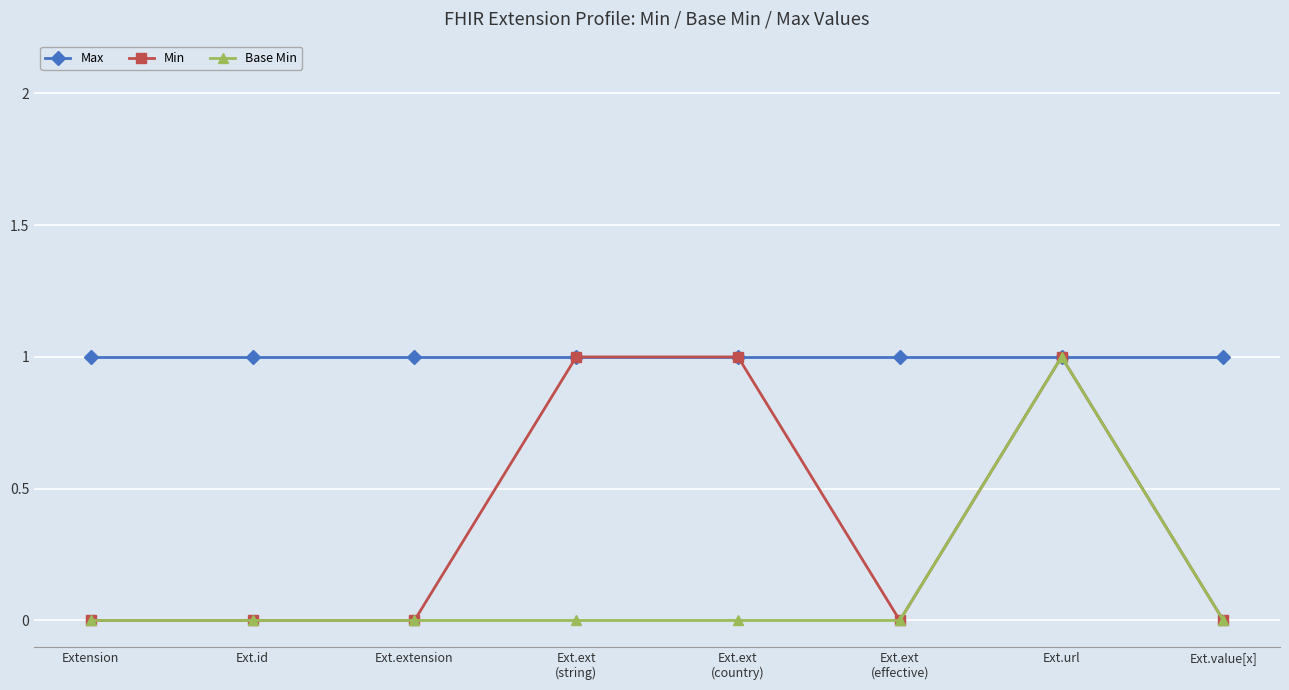

Does the chart display data point markers on the line(s)?

Yes